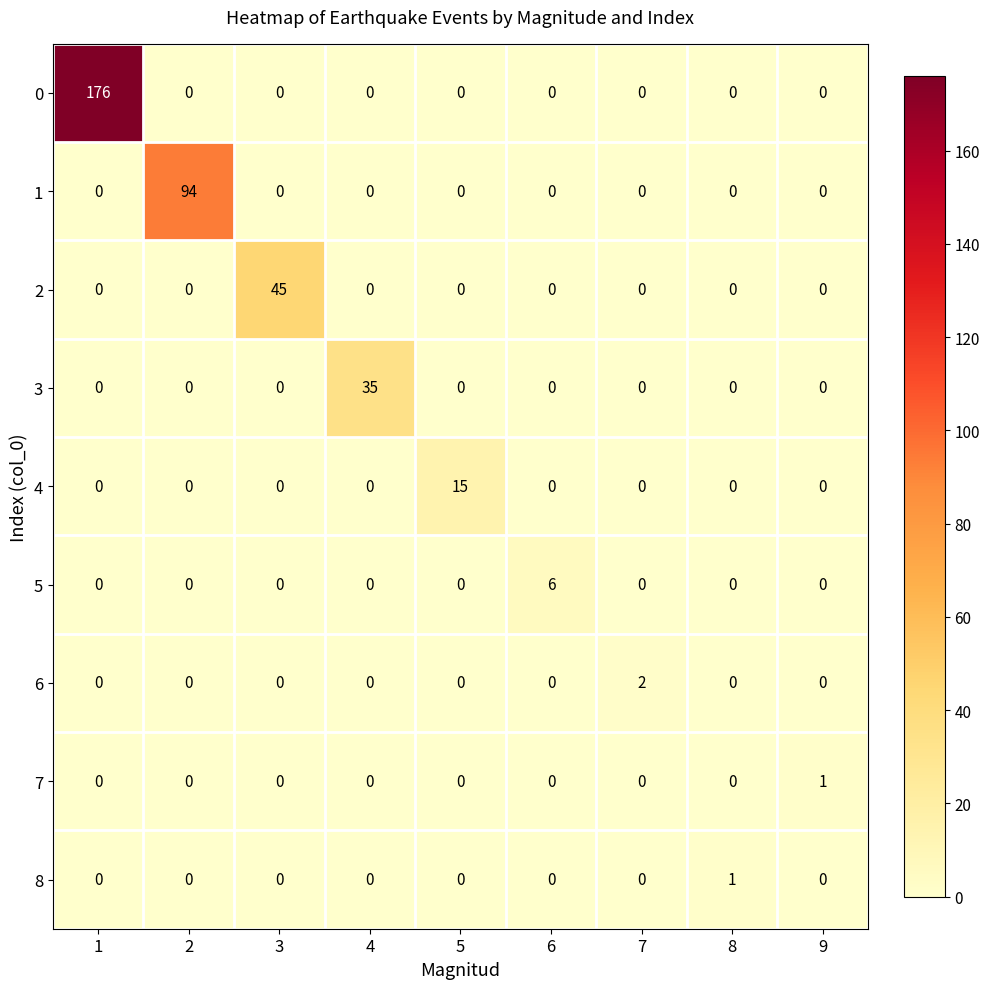

Which series changed the most between 4 and 8?

3